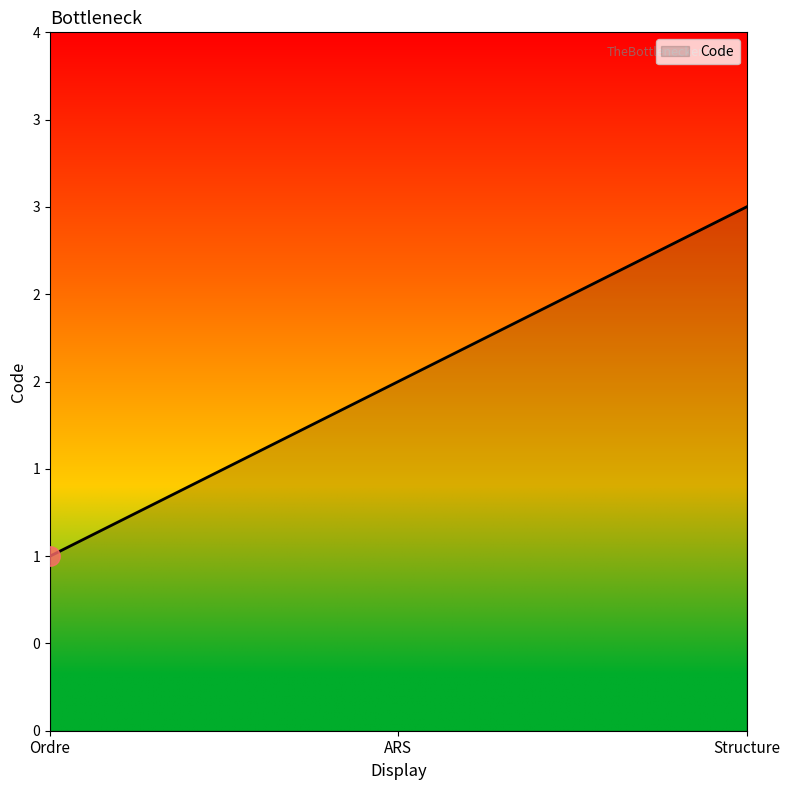

Which label corresponds to the largest value in the chart?

Structure